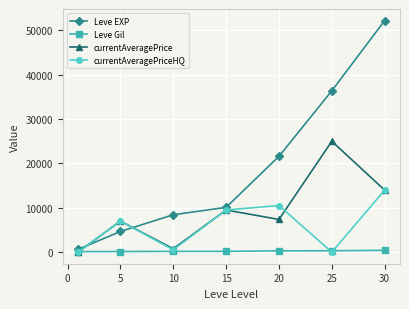

Which series has the widest spread of values?

Leve EXP